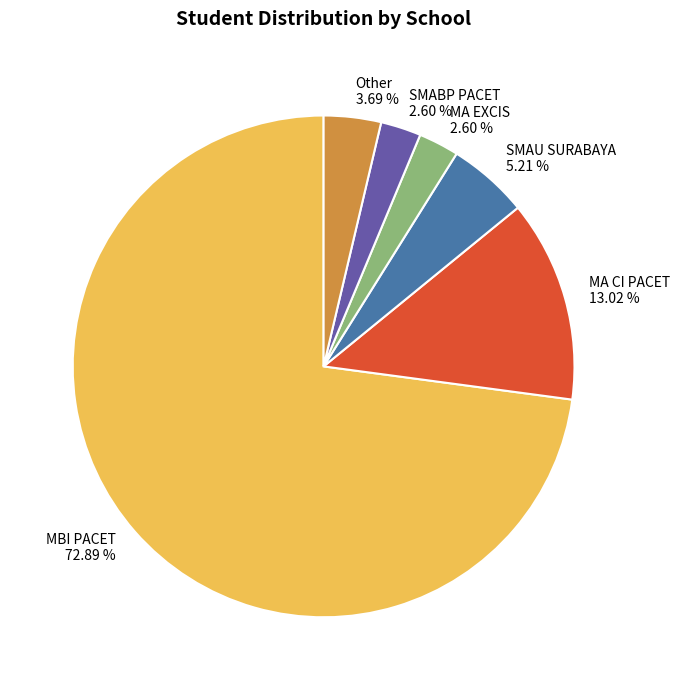

How many slices are in this pie chart?

6